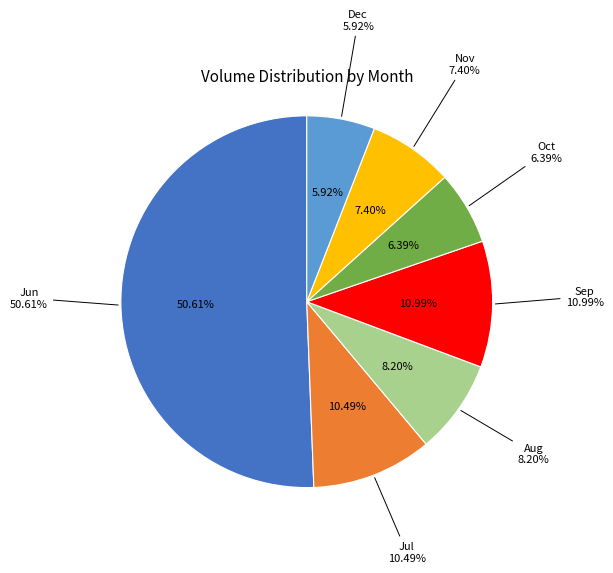

Does 9 represent more than half of the total?

No